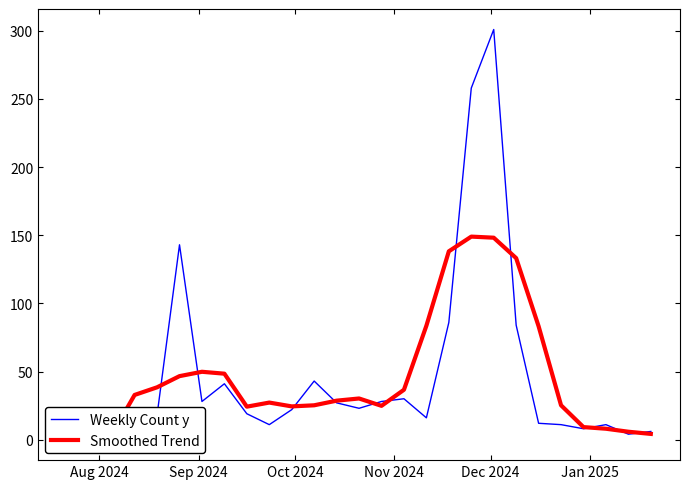

What is the value of the Weekly Count y point at the 7th from the left?

28.0